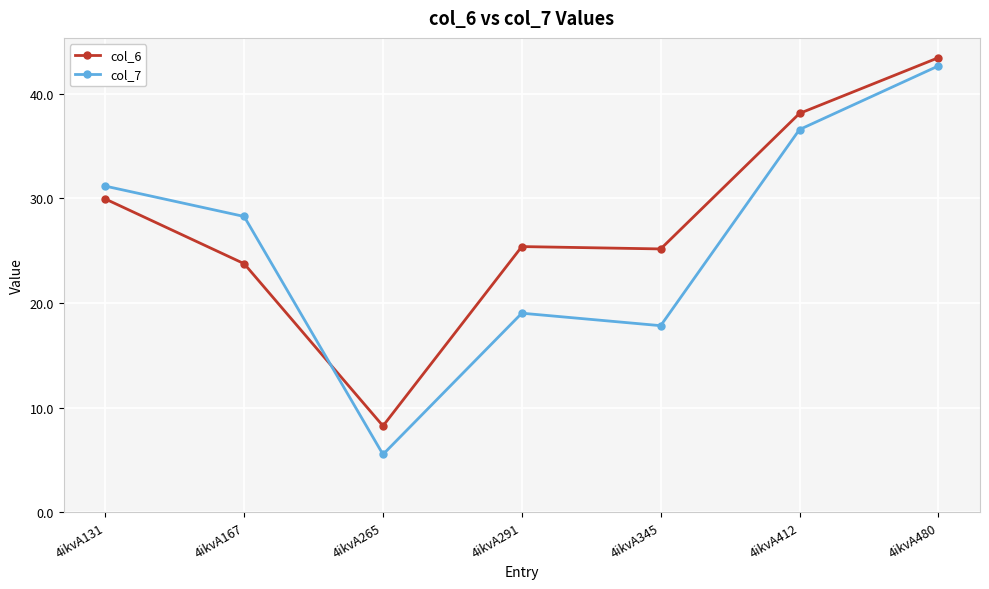

At which label does col_6 first exceed 25?

4ikvA131